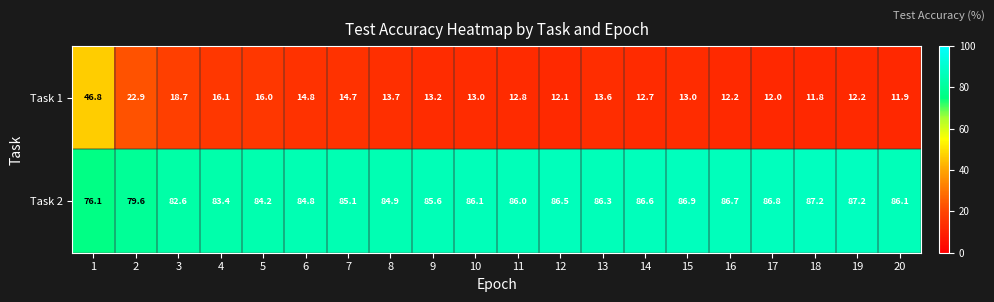

What is the total value across all series at 4?

99.5